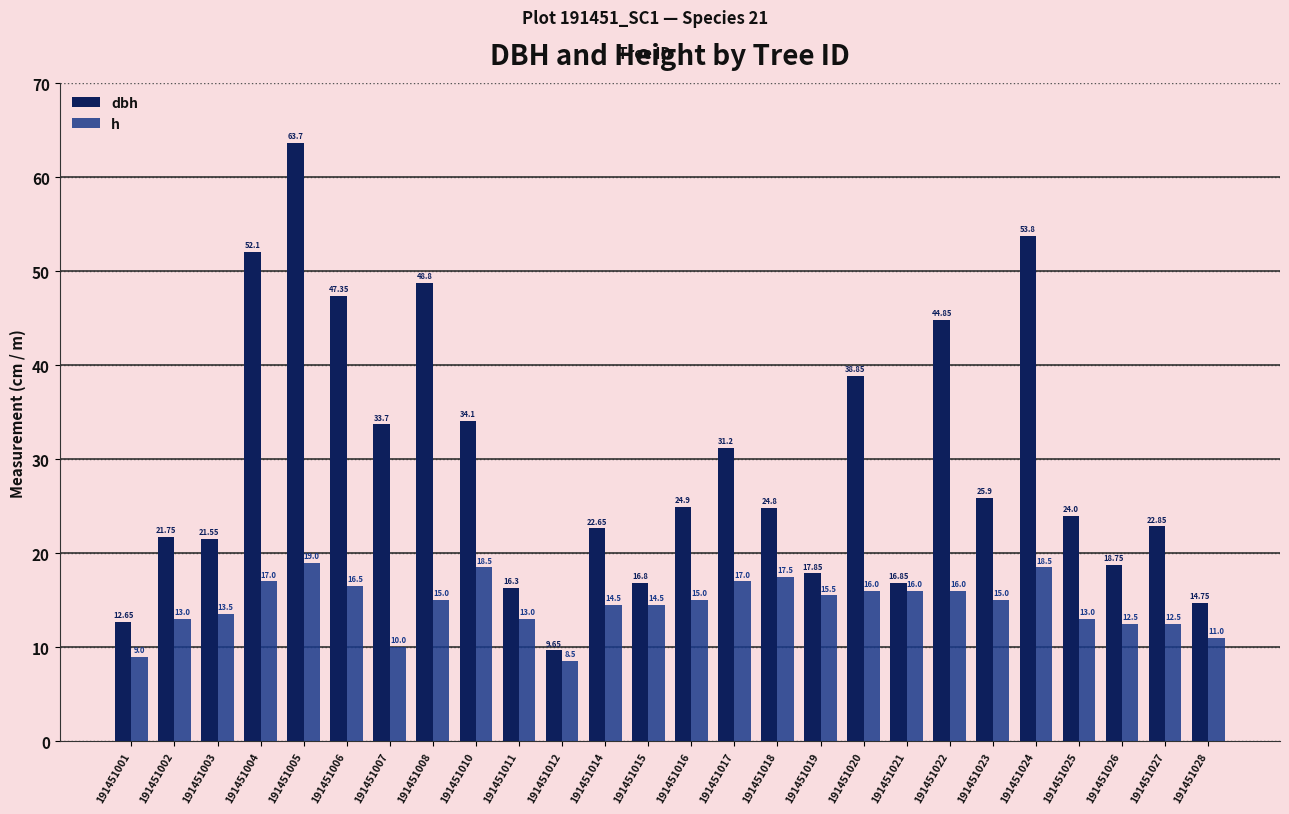

At which category does the chart reach its peak across all series?

191451005